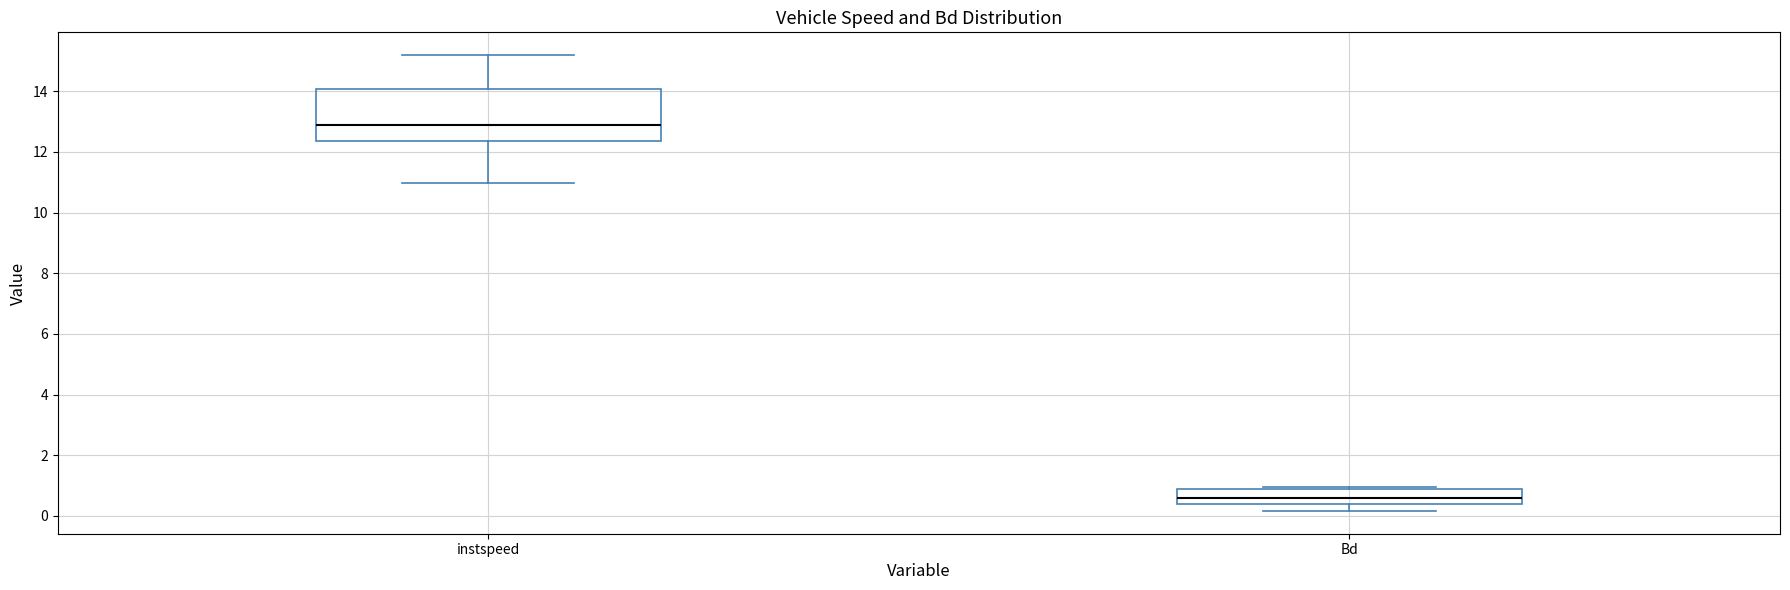

Which box has the highest median line?

instspeed